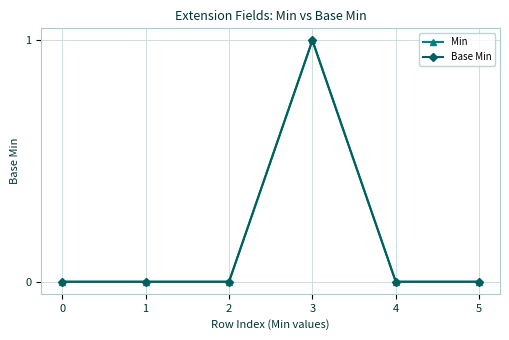

Does the chart have visible grid lines?

Yes